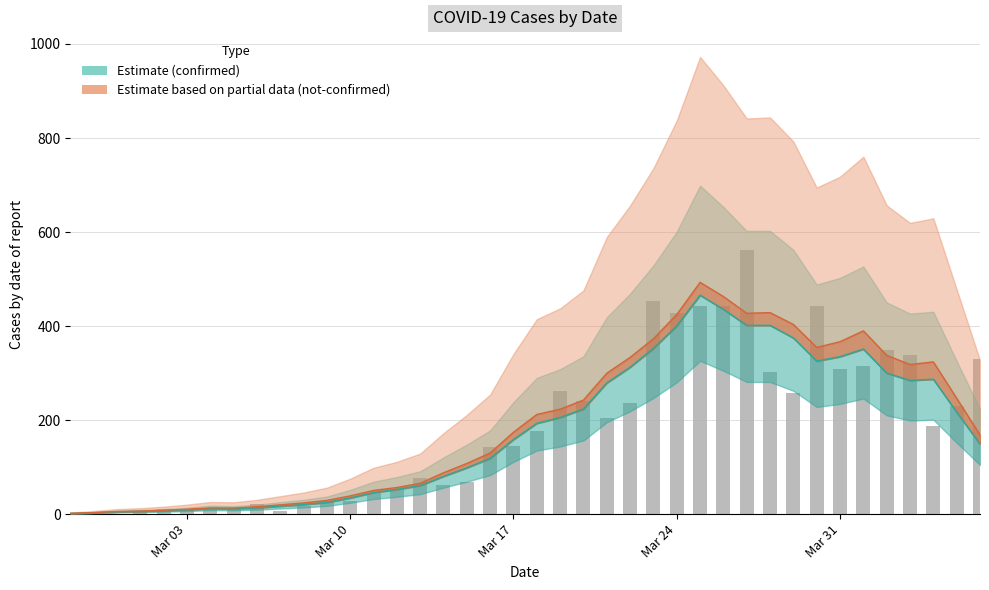

True or false: the data shows 347 at 24.

False